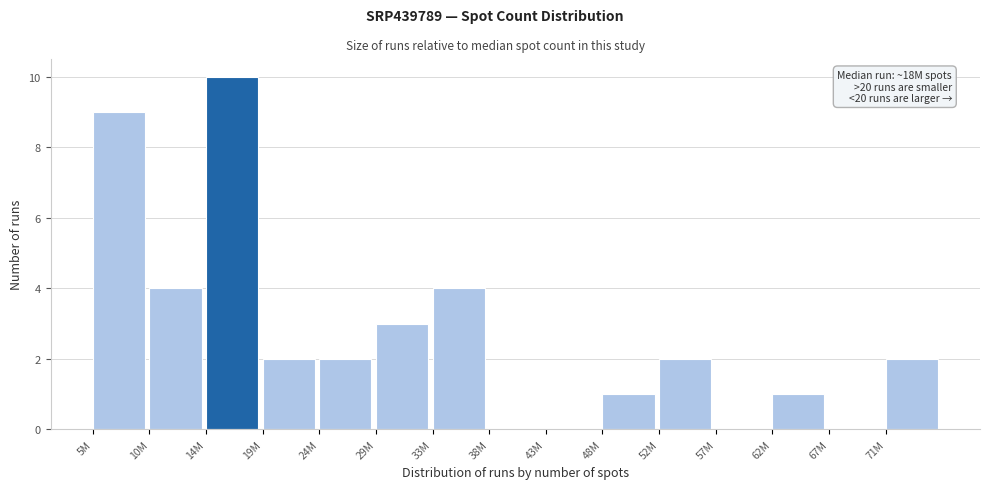

Reading left to right, what are all the values shown in this chart?

5M=9	10M=4	14M=10	19M=2	24M=2	29M=3	33M=4	38M=0	43M=0	48M=1	52M=2	57M=0	62M=1	67M=0	71M=2